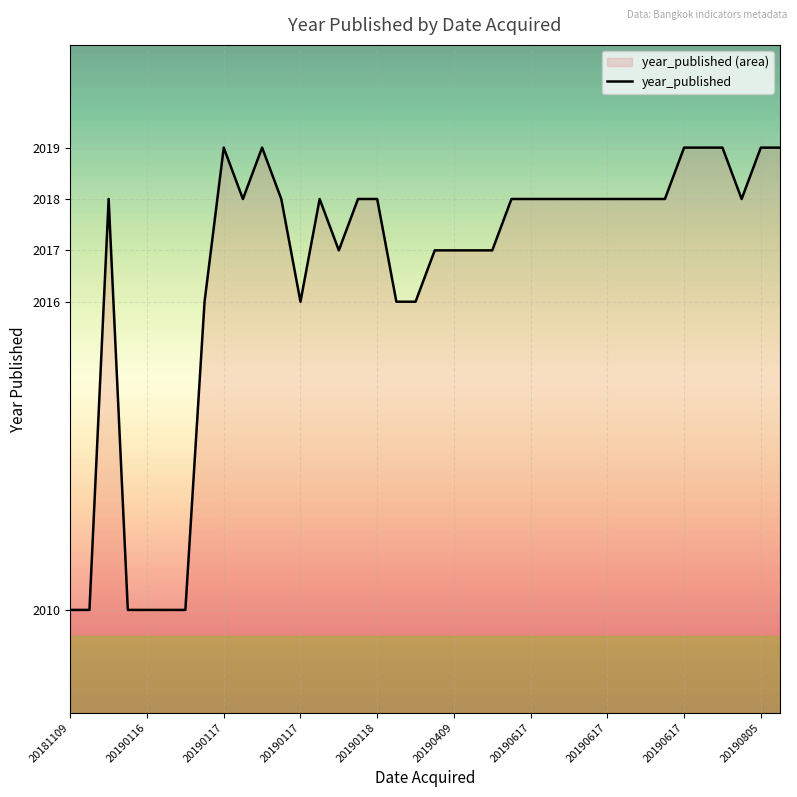

Reading right to left, extract all data points from this chart.

2019	2019	2018	2019	2019	2019	2018	2018	2018	2018	2018	2018	2018	2018	2018	2017	2017	2017	2017	2016	2016	2018	2018	2017	2018	2016	2018	2019	2018	2019	2016	2010	2010	2010	2010	2018	2010	2010